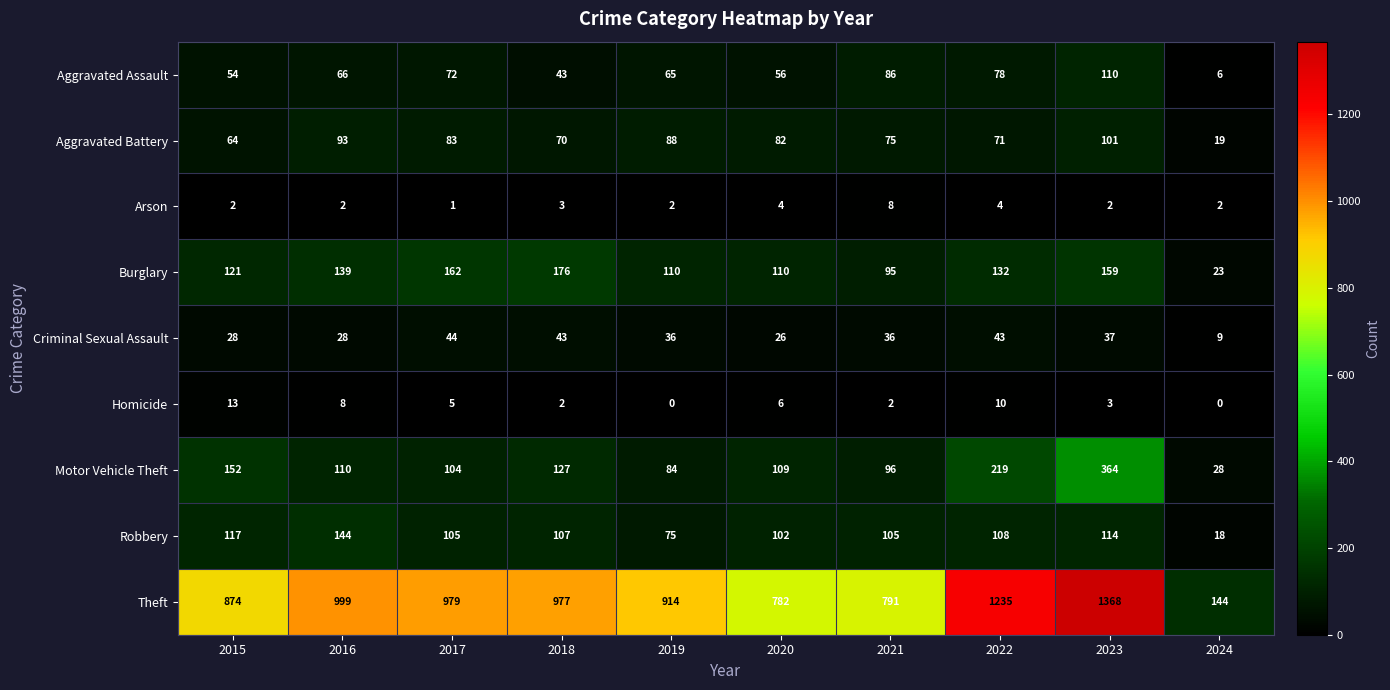

Count the number of categories in the chart.

10